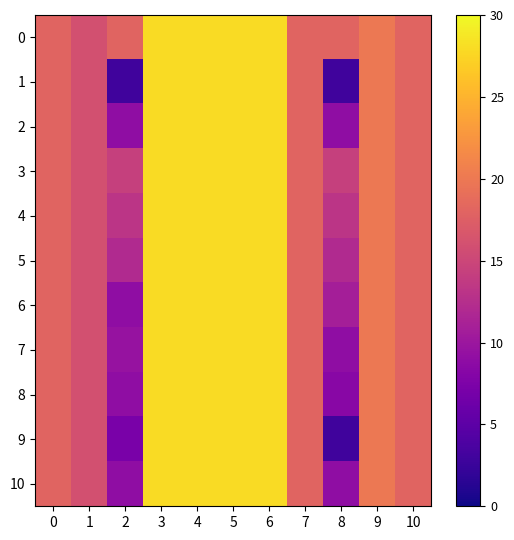

How many data points does each series have?

11